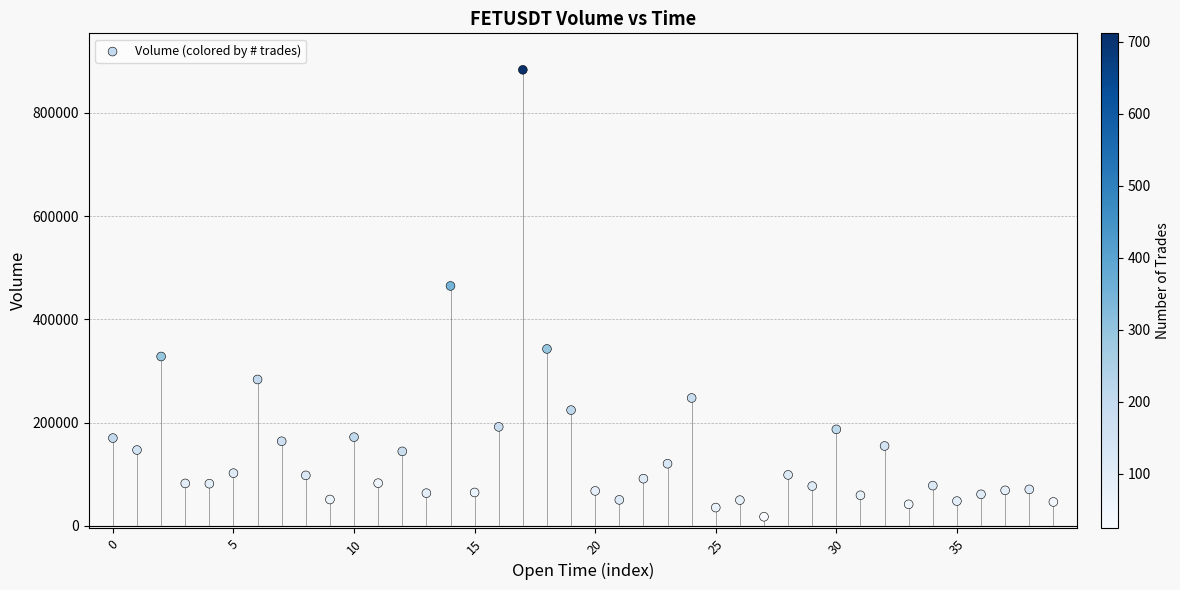

What Y value in the scatter plot is closest to 450441?

464647